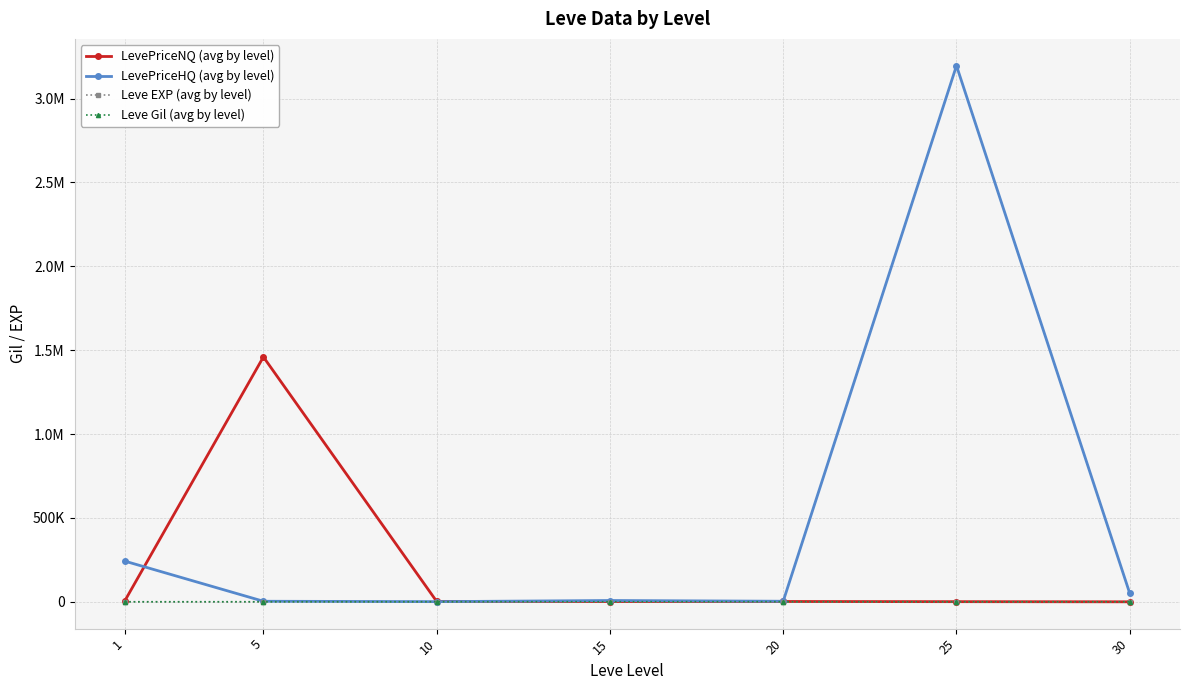

What are all the series names shown in the legend?

LevePriceNQ (avg by level), LevePriceHQ (avg by level), Leve EXP (avg by level), Leve Gil (avg by level)